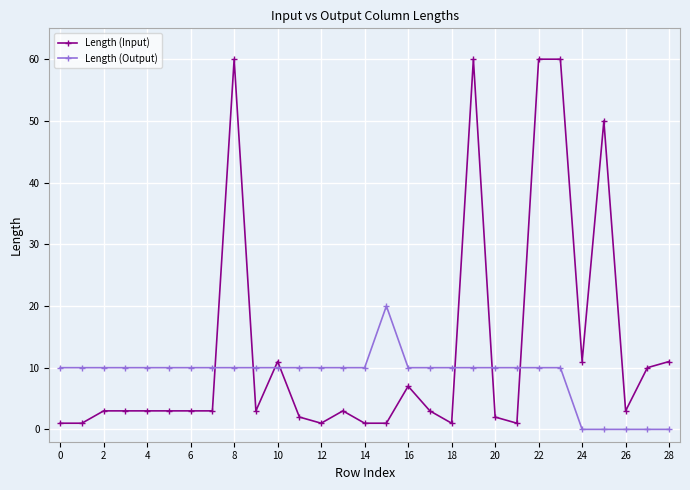

Which series ends up on top after the final intersection of Length (Output) and Length (Input)?

Length (Input)